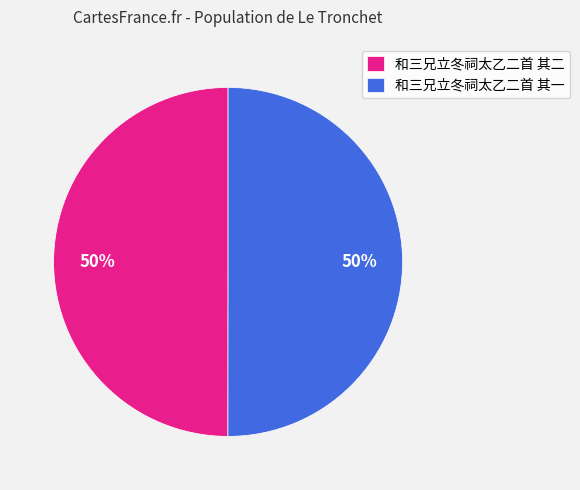

To the nearest percent, what is the average slice percentage?

50%